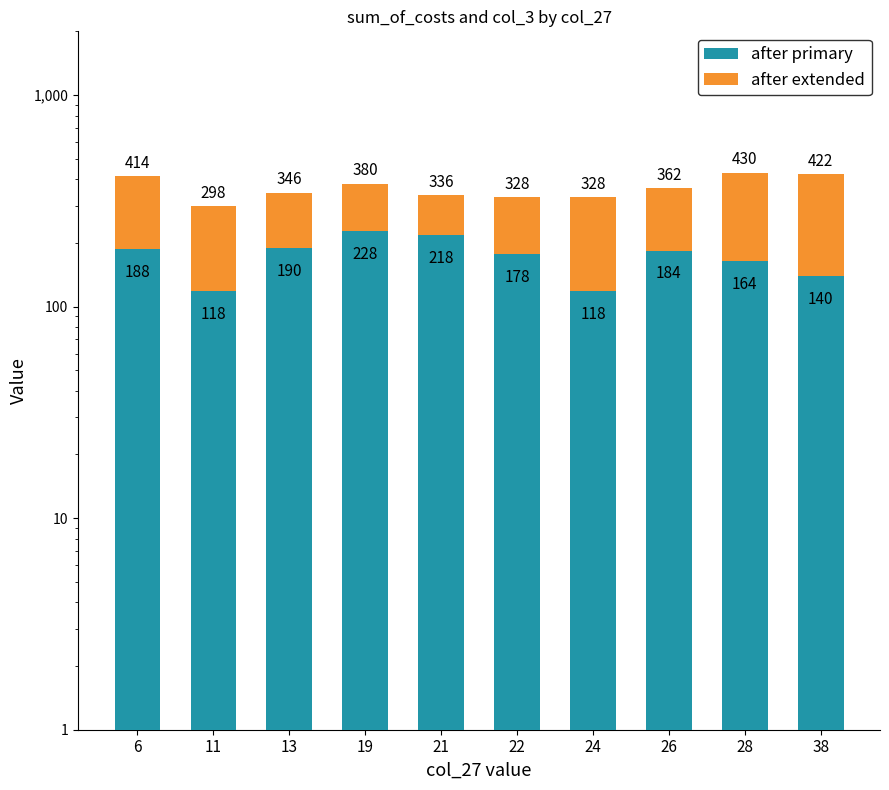

What is the highest value of the after extended series?

282